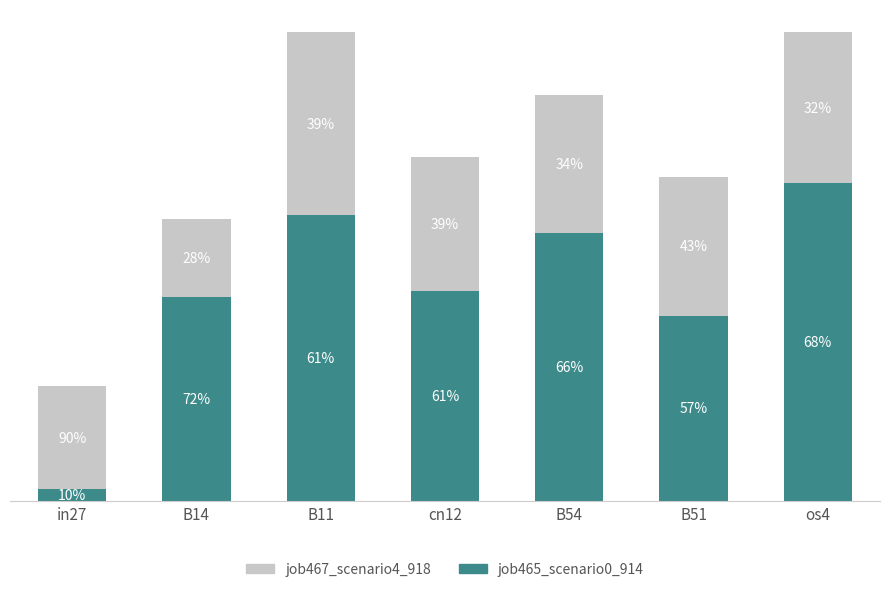

Read the job465_scenario0_914 value at os4.

0.6